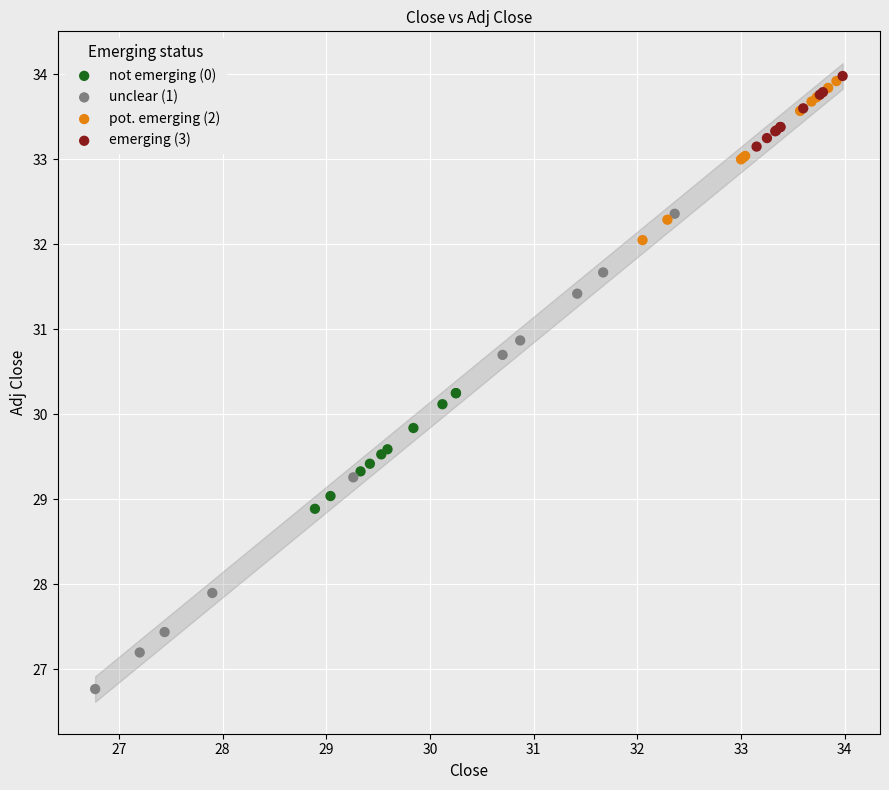

Which series contains the lowest Y value?

unclear (1)